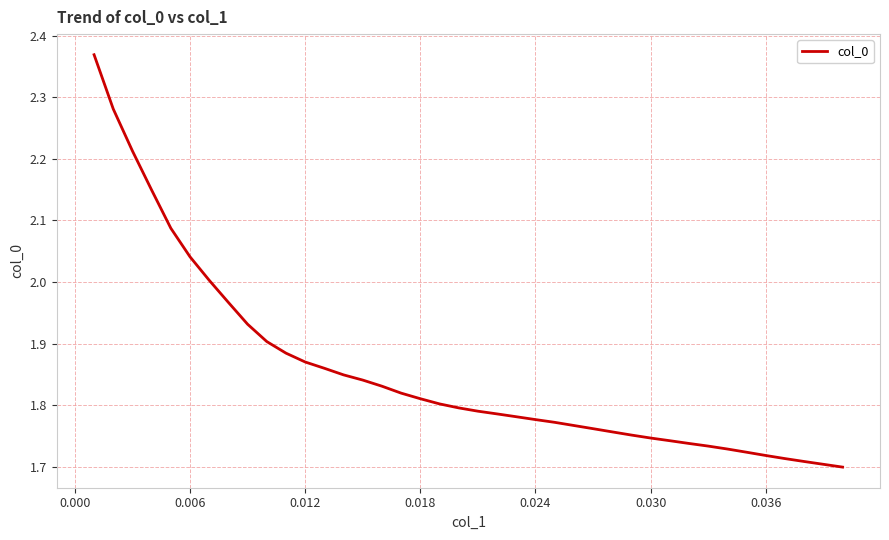

Is this an area chart (filled region under the line)?

No